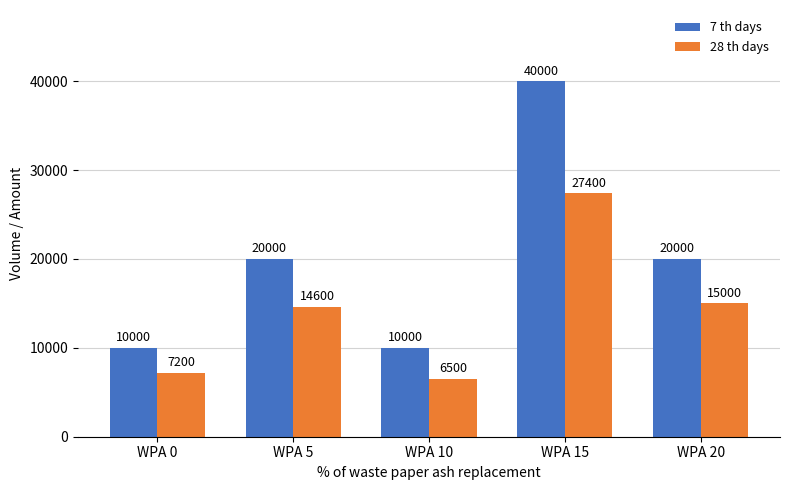

At which category is the sum across all series the highest?

WPA 15